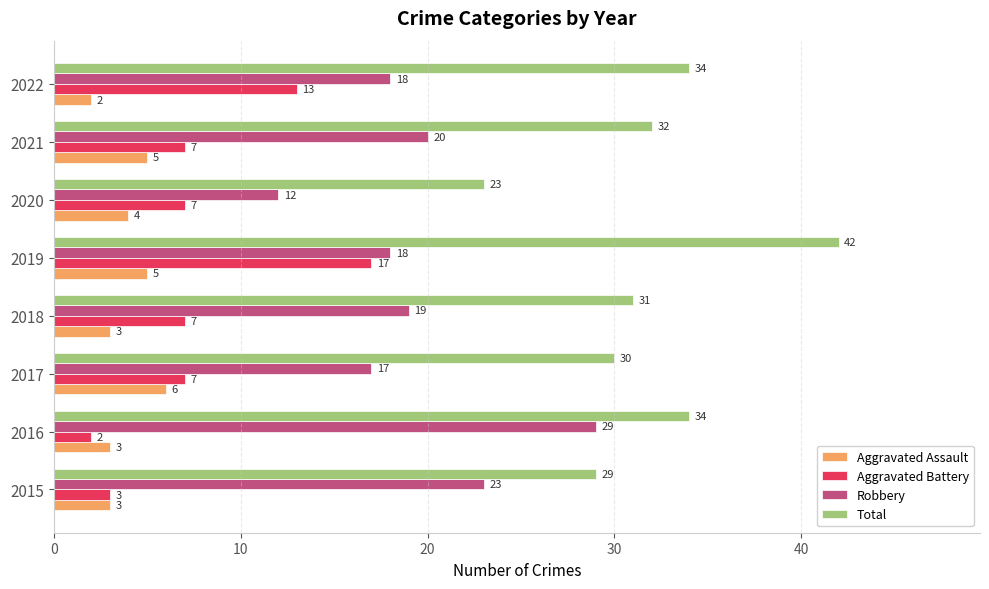

Rank the series by their maximum value, from highest to lowest.

Total, Robbery, Aggravated Battery, Aggravated Assault